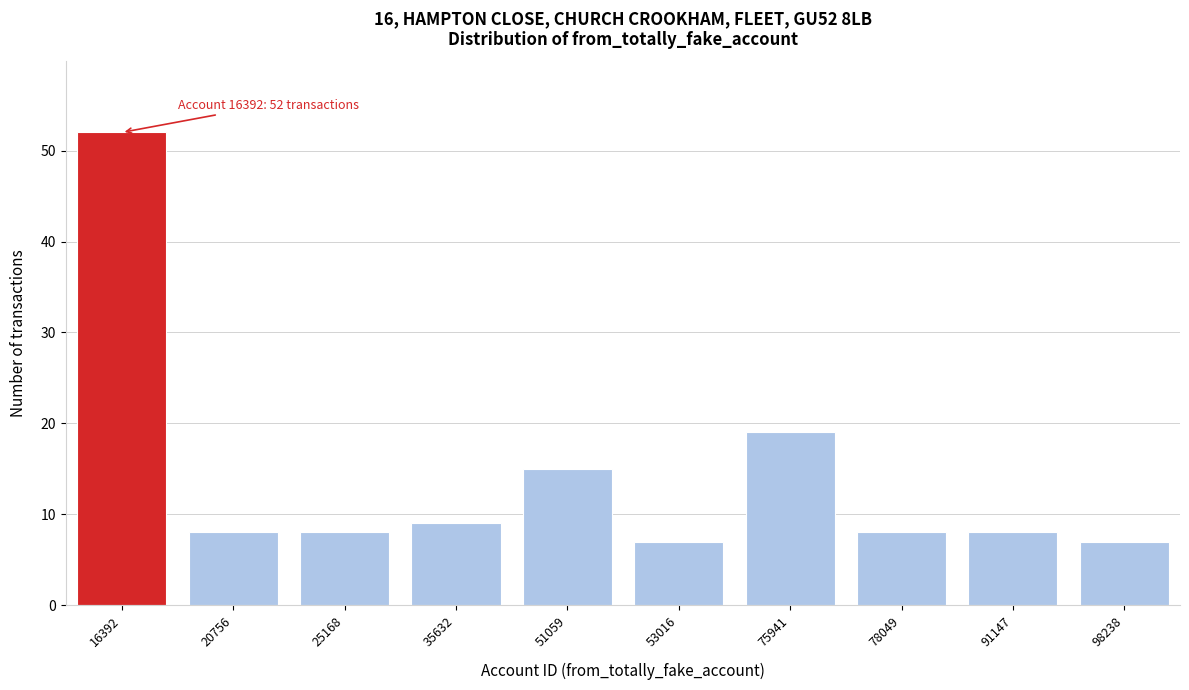

Reading left to right, list all the values displayed in this chart.

16392=52	20756=8	25168=8	35632=9	51059=15	53016=7	75941=19	78049=8	91147=8	98238=7